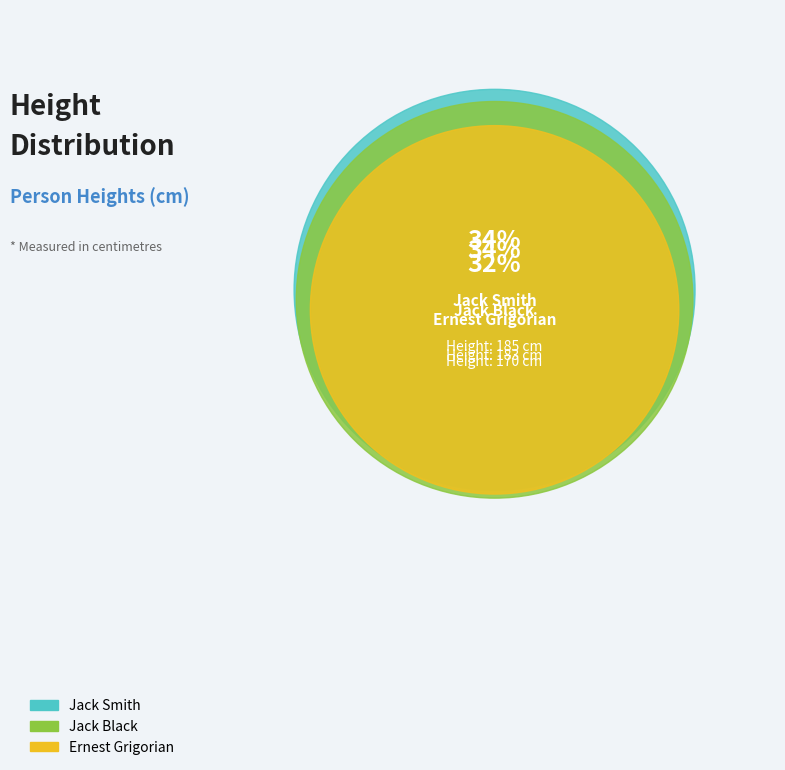

To the nearest percent, what is the average slice percentage?

33%